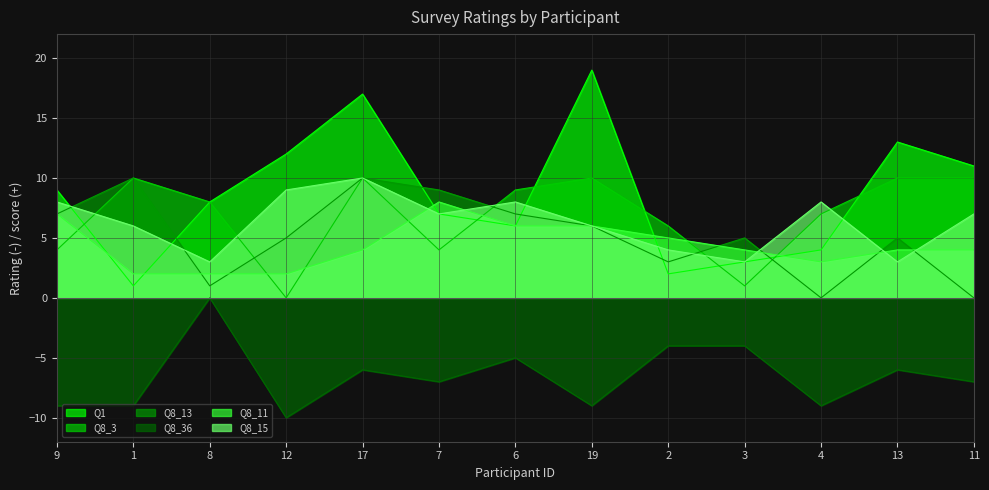

True or false: Q1 has more than 0 points higher than both neighbors.

True